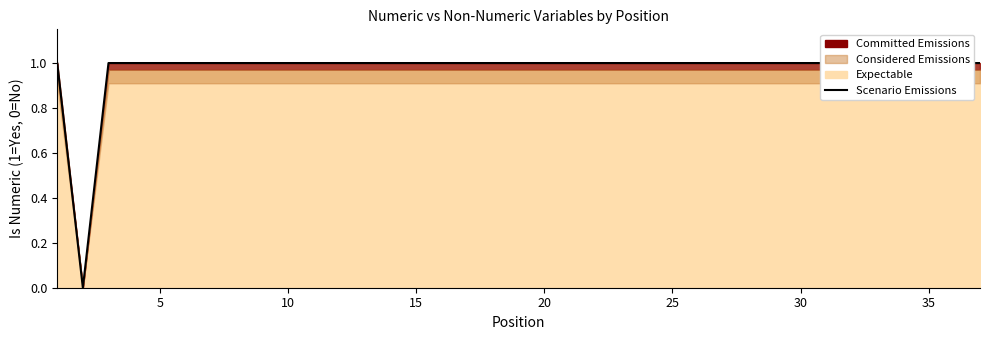

What is the average value?

1